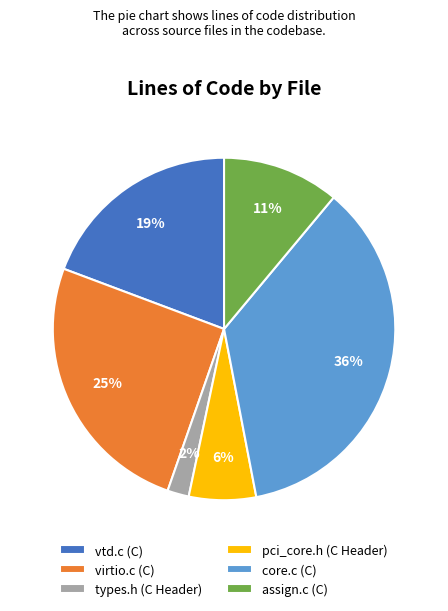

To the nearest percent, what is the average slice percentage?

17%